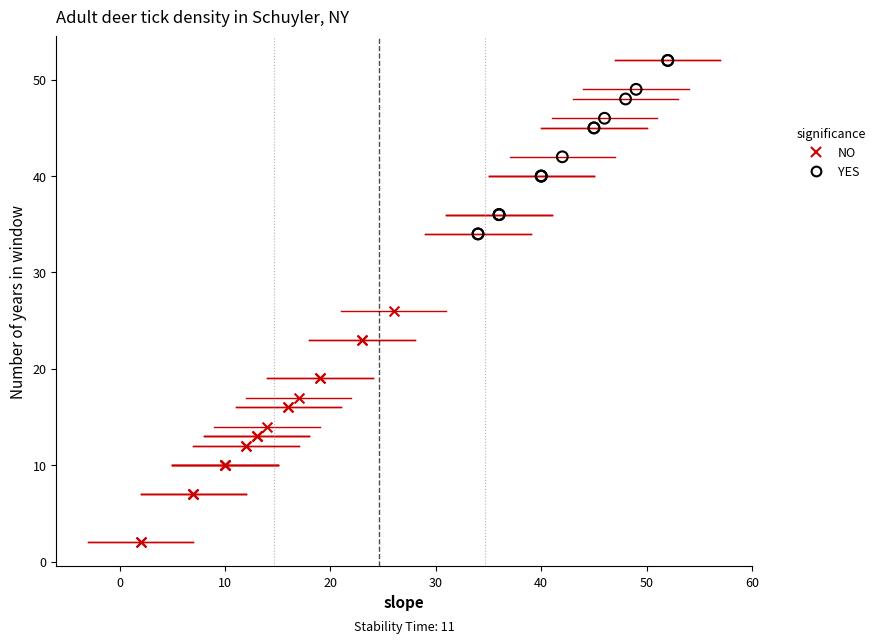

Which series reaches the minimum Y coordinate?

NO